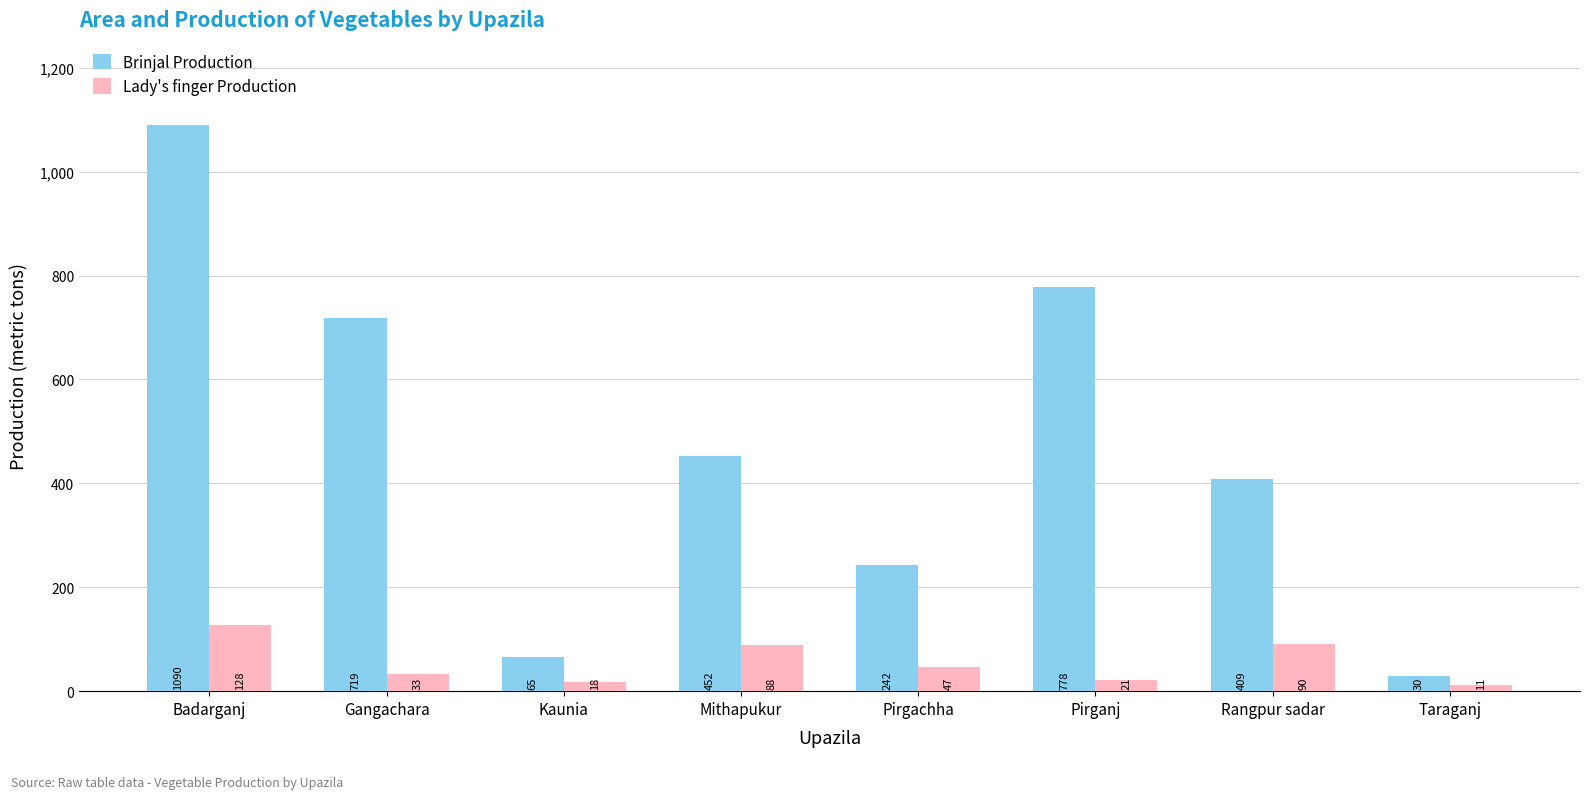

What is the sum of all Lady's finger Production values?

436